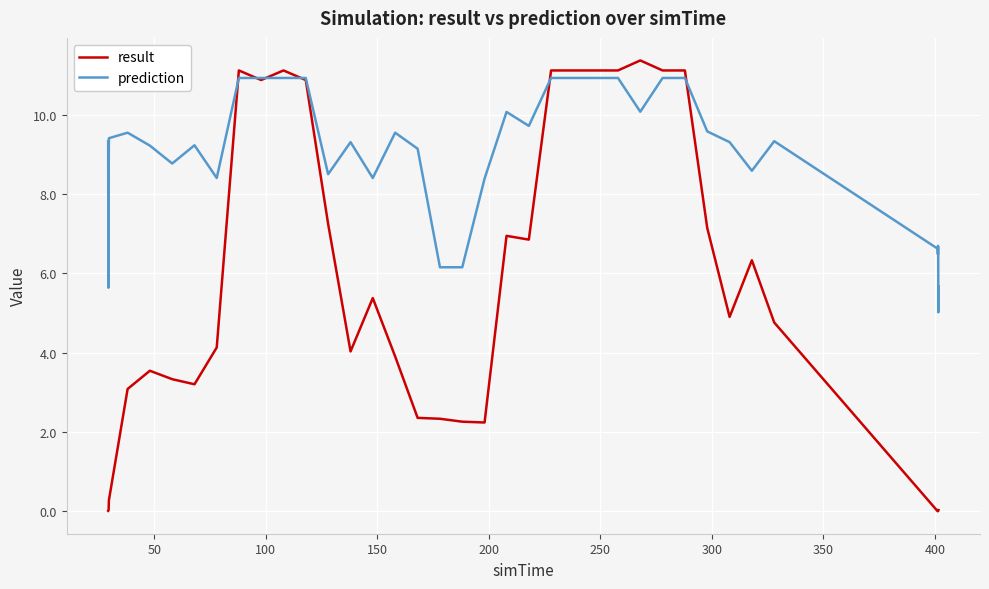

Which series has the largest total across all categories?

prediction